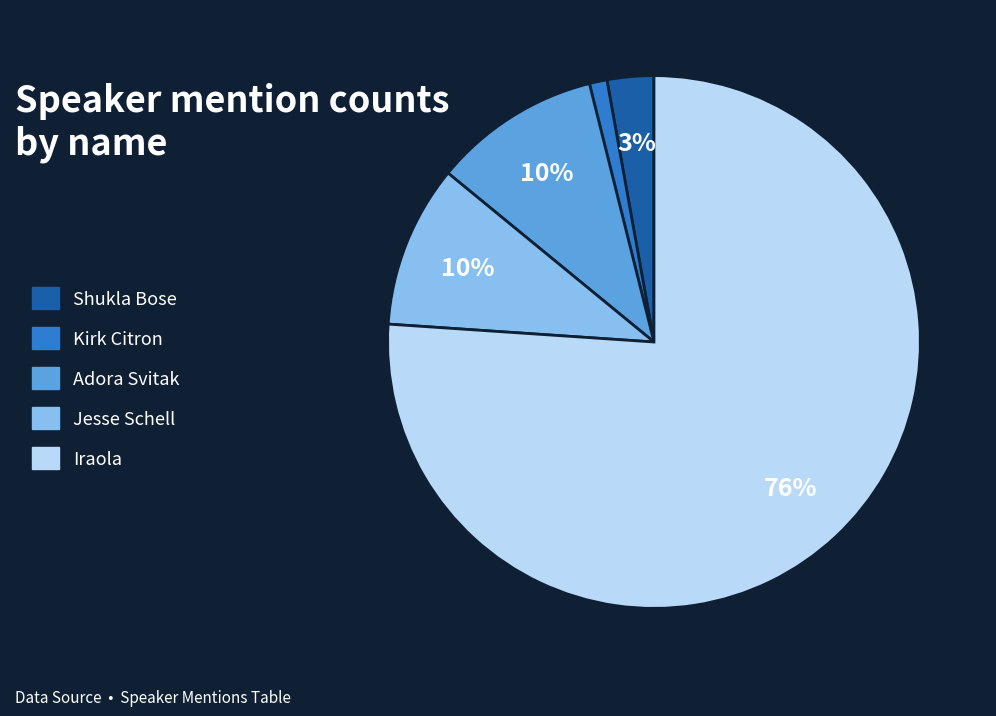

Which slice is the largest?

Iraola